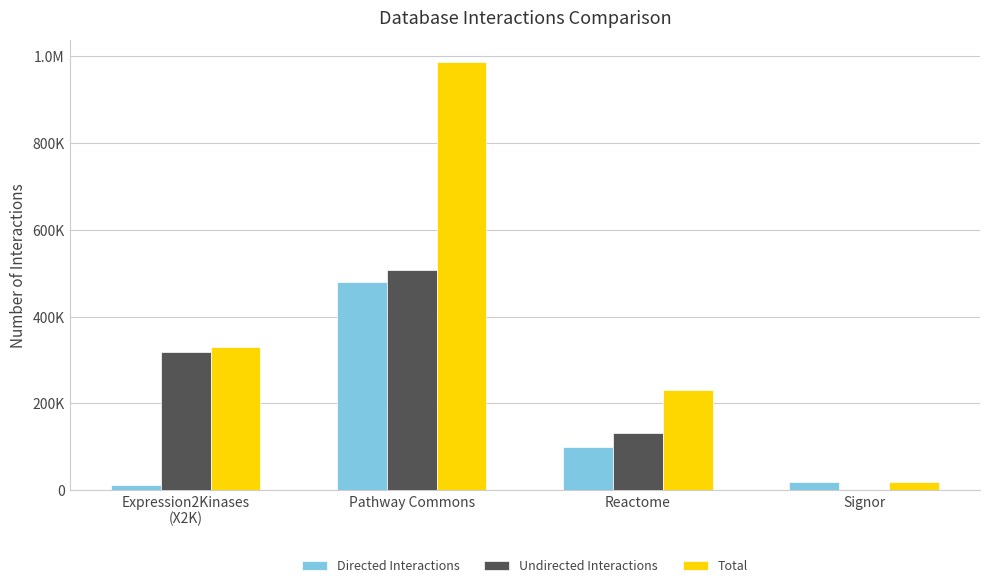

Which series has the largest range (max minus min)?

Total